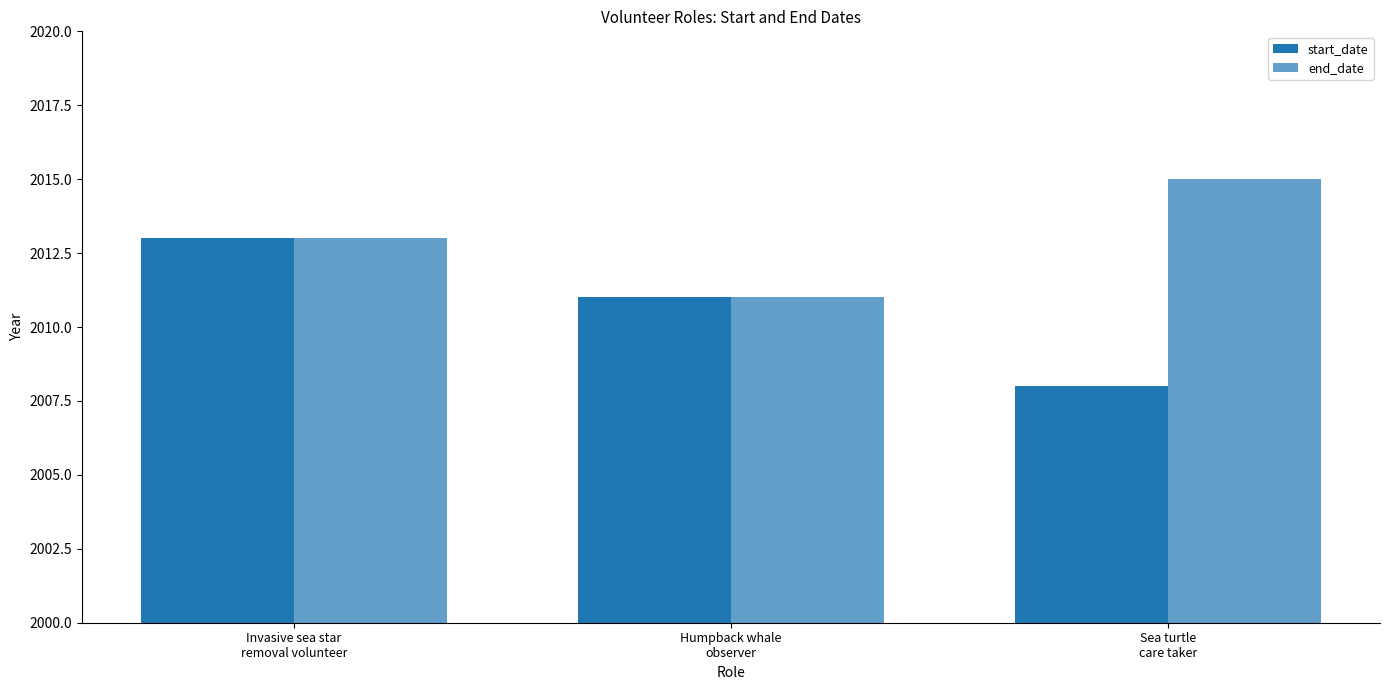

Reading left to right, transcribe all the data shown in this chart.

start_date: 2013	2011	2008
end_date: 2013	2011	2015